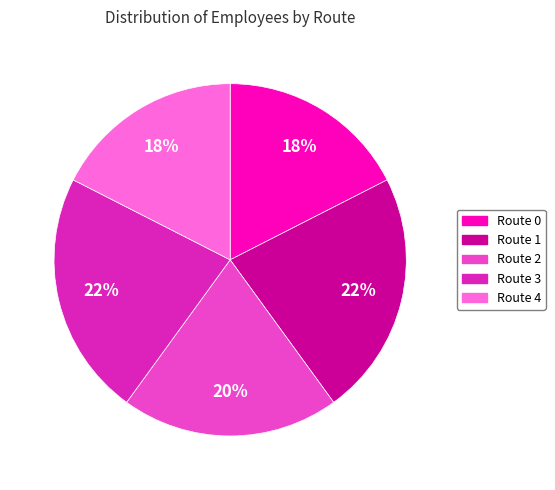

Which has a higher value, Route 1 or Route 0?

Route 1